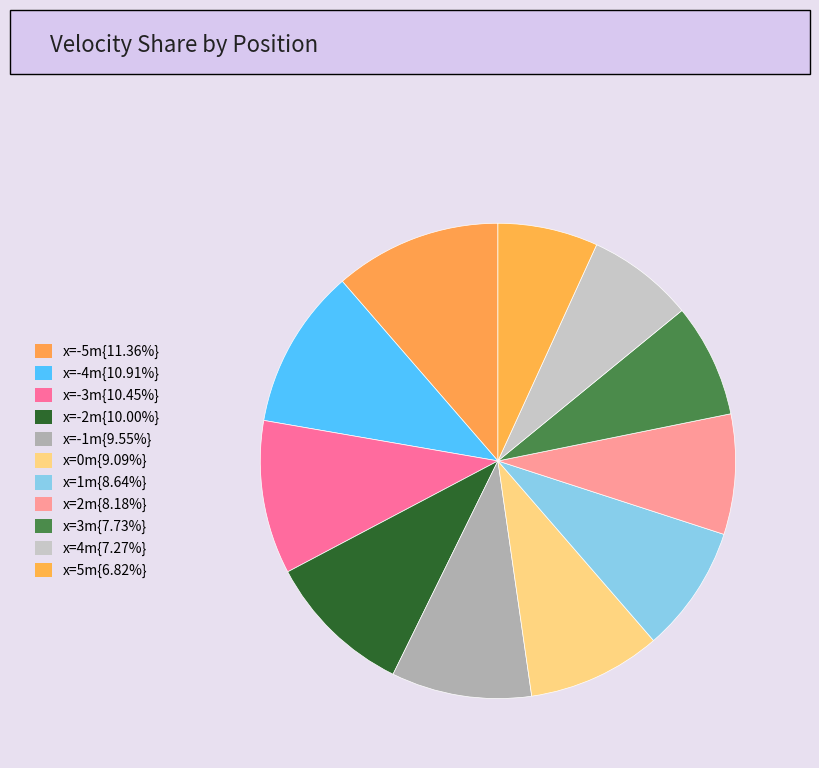

Count the number of slices in the pie.

11